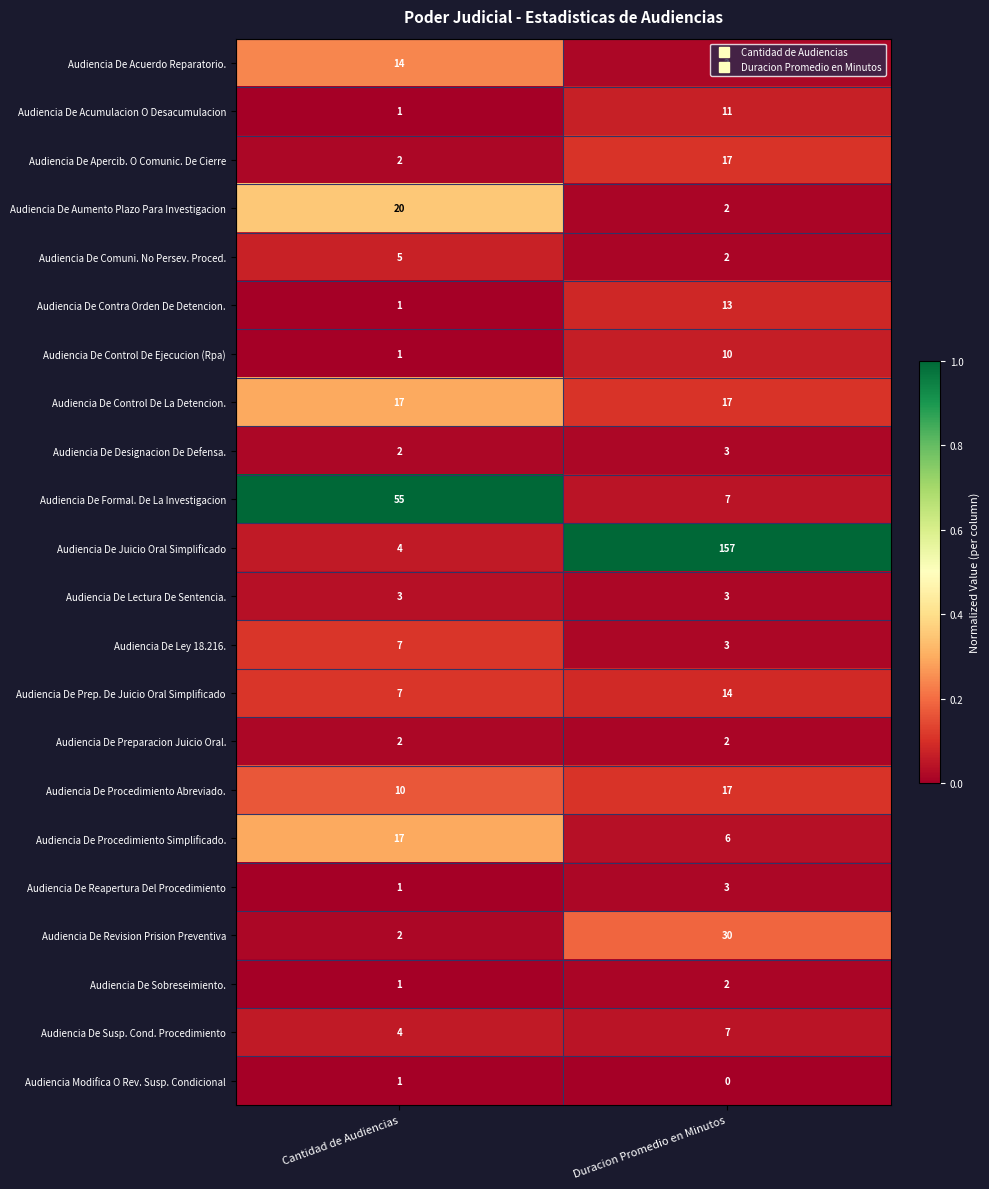

The value of Audiencia De Juicio Oral Simplificado at Duracion Promedio en Minutos is 157. True or false?

True